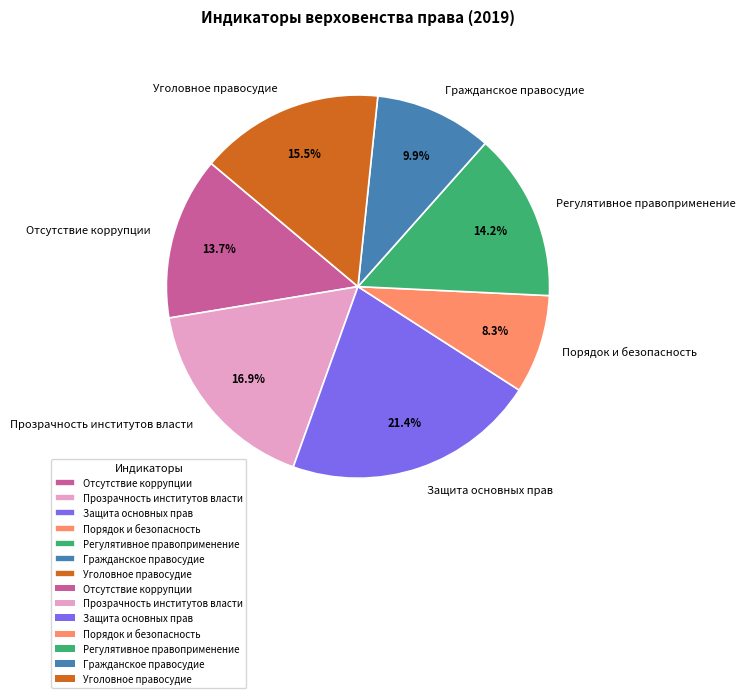

Approximately how many times larger is the value at Уголовное правосудие compared to Прозрачность институтов власти?

0.9